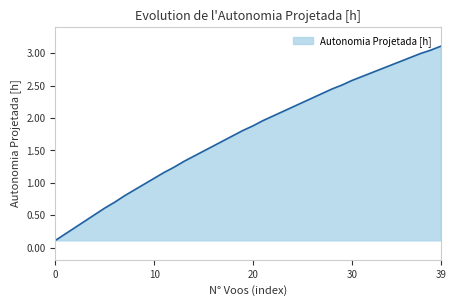

What is the maximum value shown in the chart?

3.1